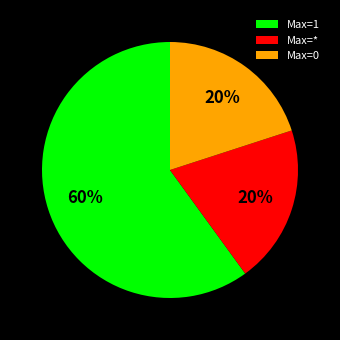

Is there a majority slice in this chart?

Yes